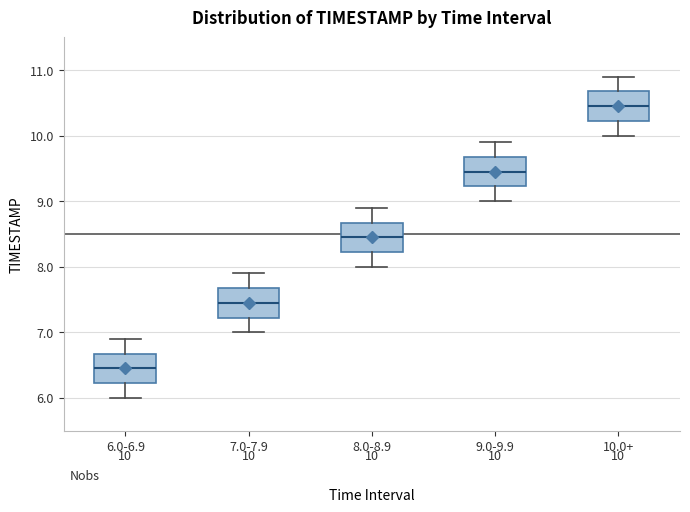

Which box's median line is the highest?

10.0+